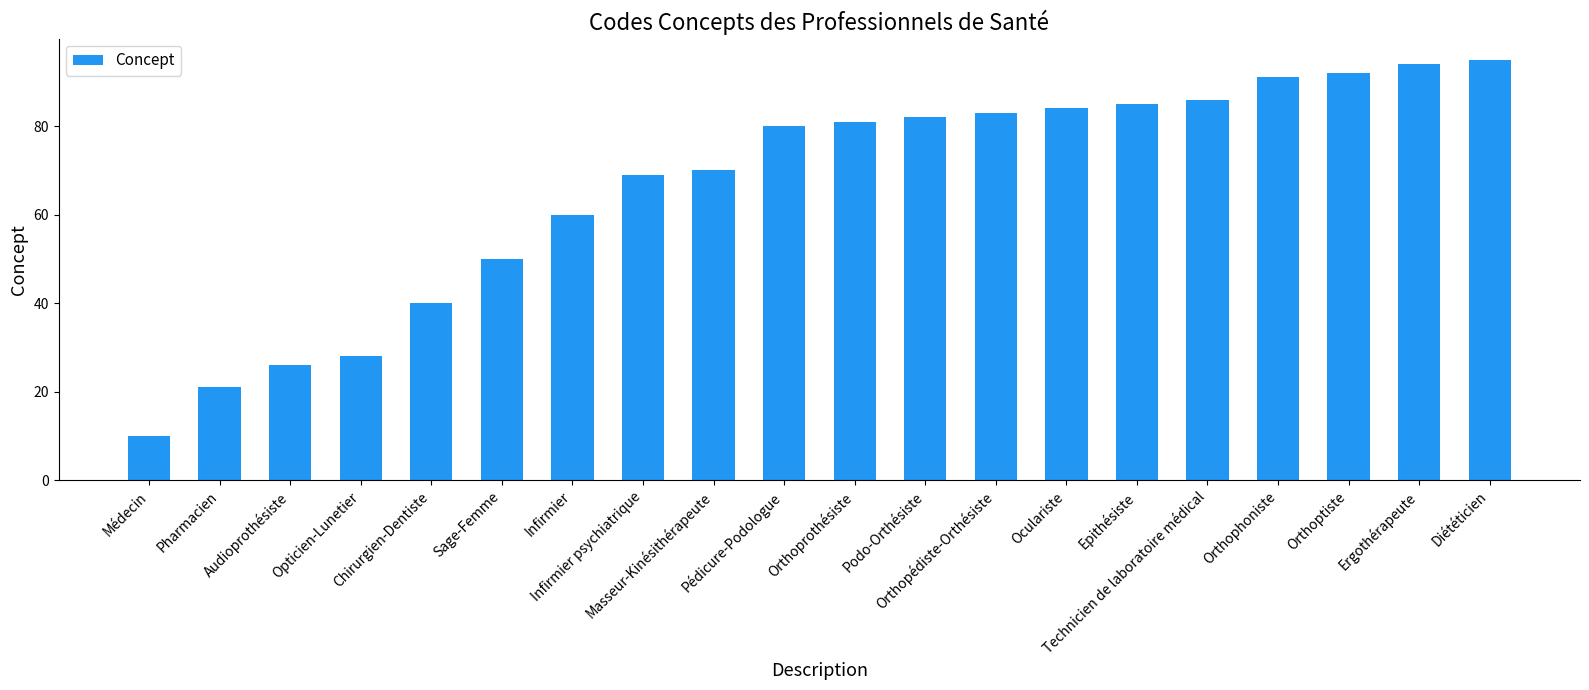

Reading right to left, transcribe all the data shown in this chart.

Diététicien=95	Ergothérapeute=94	Orthoptiste=92	Orthophoniste=91	Technicien de laboratoire médical=86	Epithésiste=85	Oculariste=84	Orthopédiste-Orthésiste=83	Podo-Orthésiste=82	Orthoprothésiste=81	Pédicure-Podologue=80	Masseur-Kinésithérapeute=70	Infirmier psychiatrique=69	Infirmier=60	Sage-Femme=50	Chirurgien-Dentiste=40	Opticien-Lunetier=28	Audioprothésiste=26	Pharmacien=21	Médecin=10